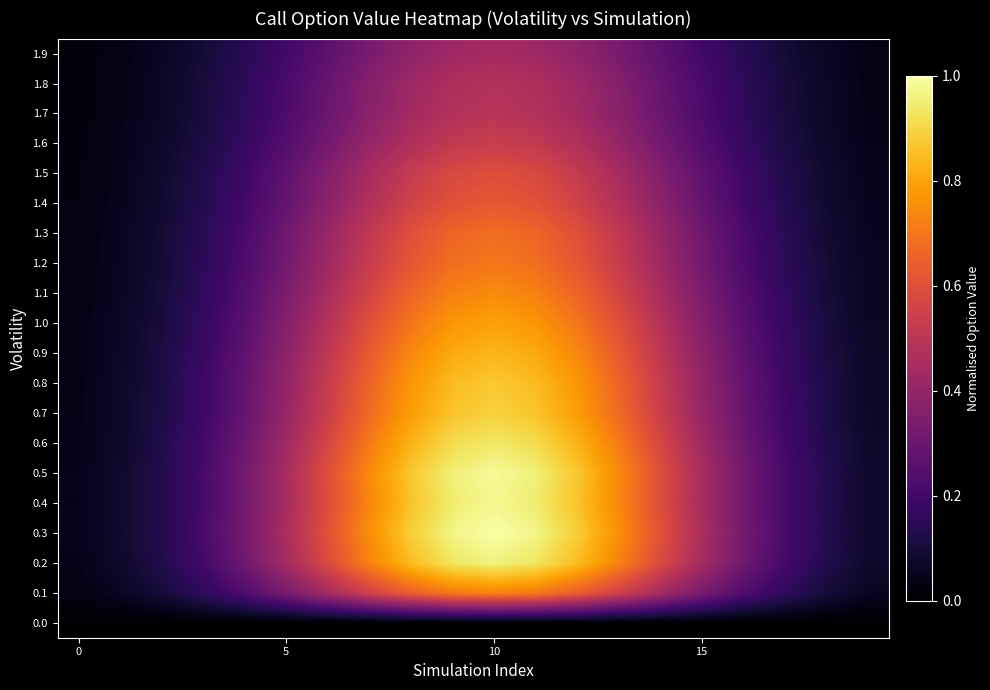

Rank the series by their maximum value, from highest to lowest.

0.3, 0.5, 0.4, 0.2, 0.6, 0.7, 0.8, 0.9, 1.0, 1.1, 0.1, 1.2, 1.3, 1.4, 1.5, 1.6, 1.7, 1.8, 1.9, 0.0